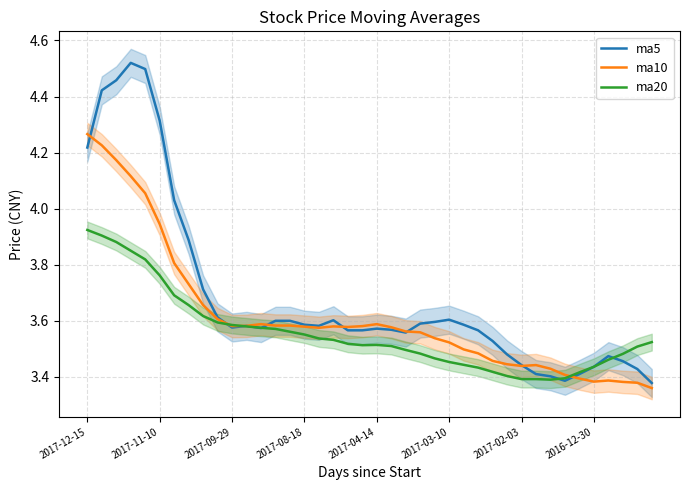

What is the minimum value for ma5?

3.4